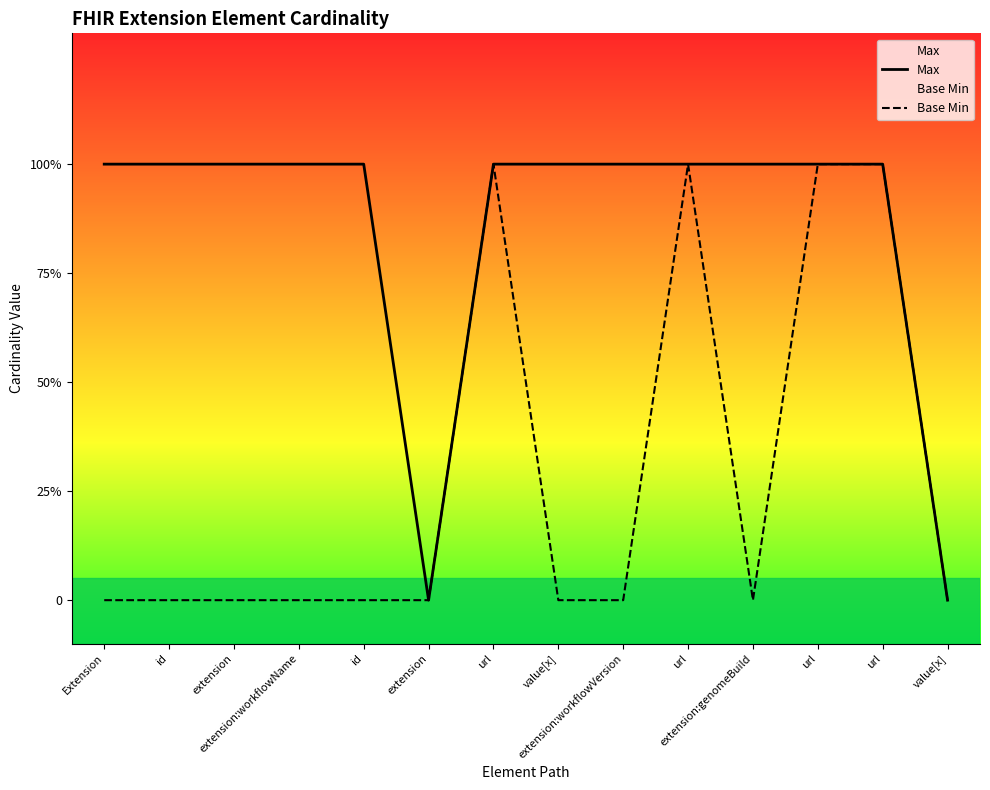

True or false: Max and Base Min intersect in this chart.

False